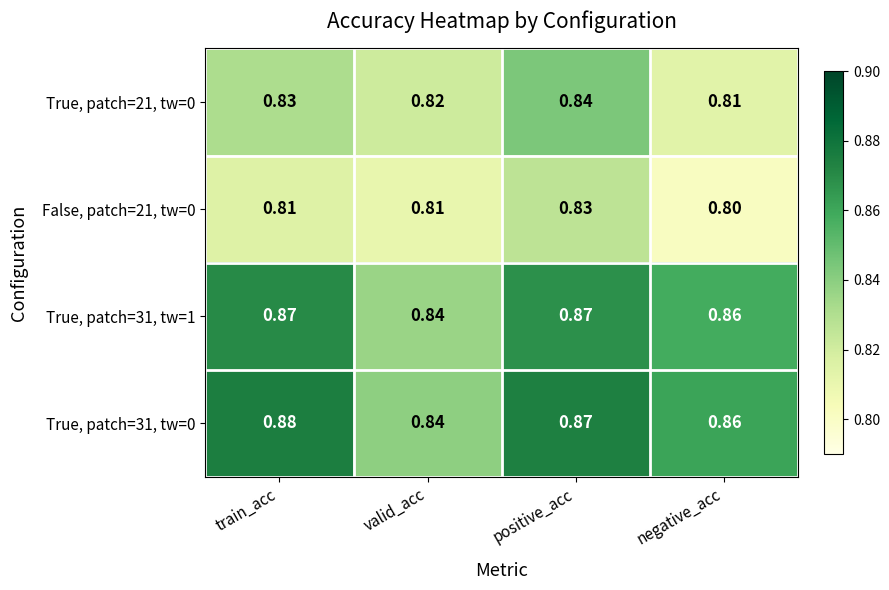

Which category has the lowest value across all series?

negative_acc